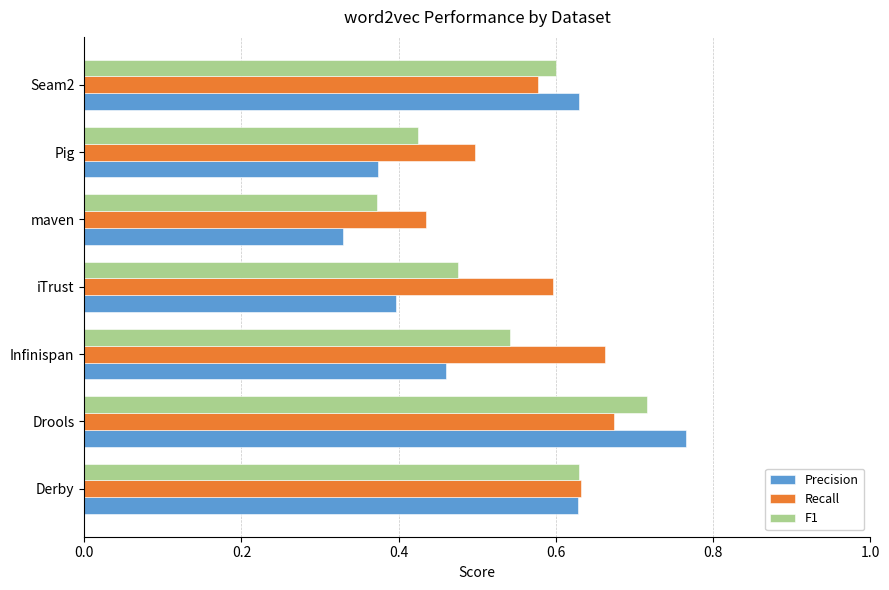

Which label corresponds to the largest value in the chart?

Drools